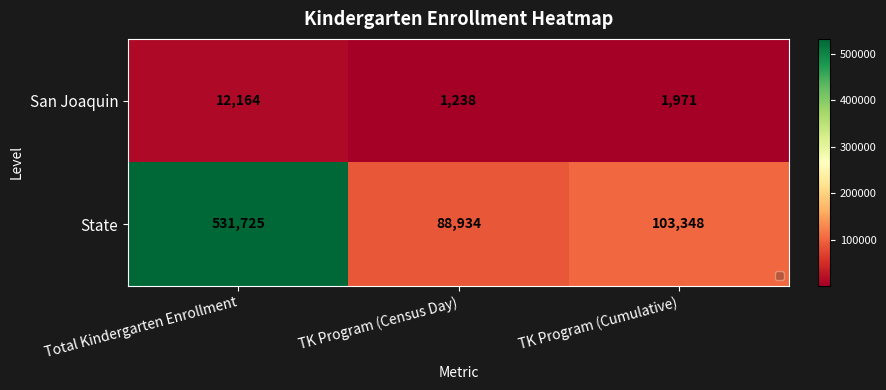

What is the smallest value displayed?

1238